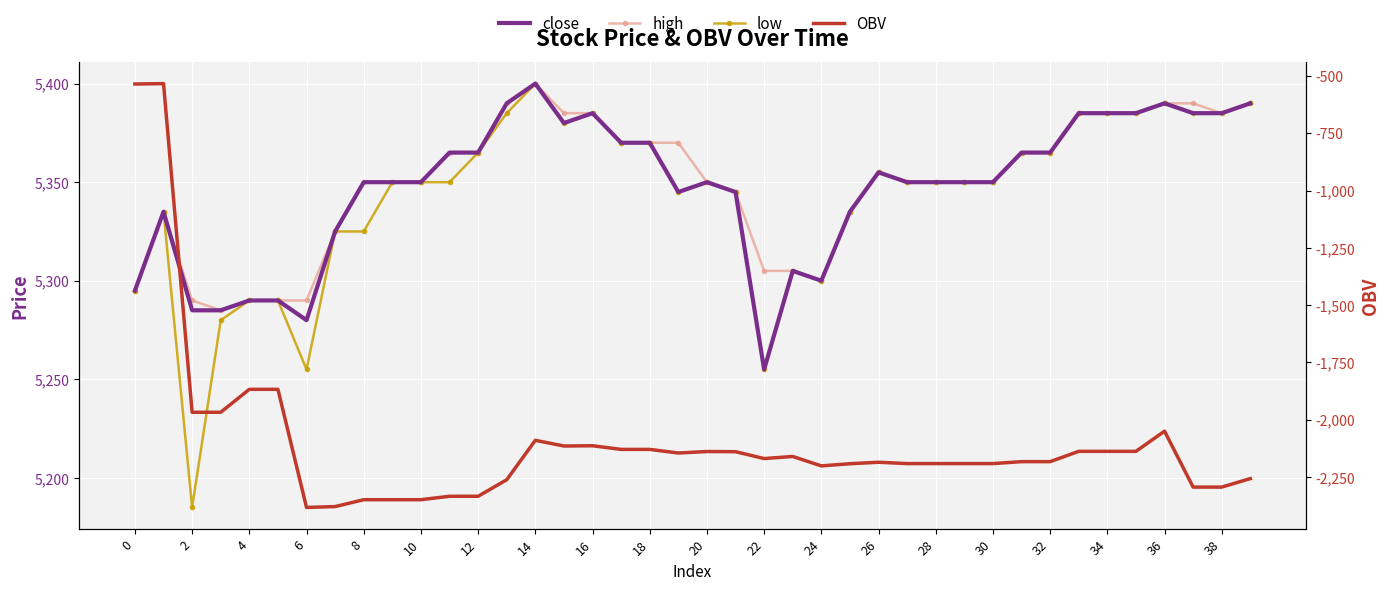

What is the maximum value for close?

5400.0